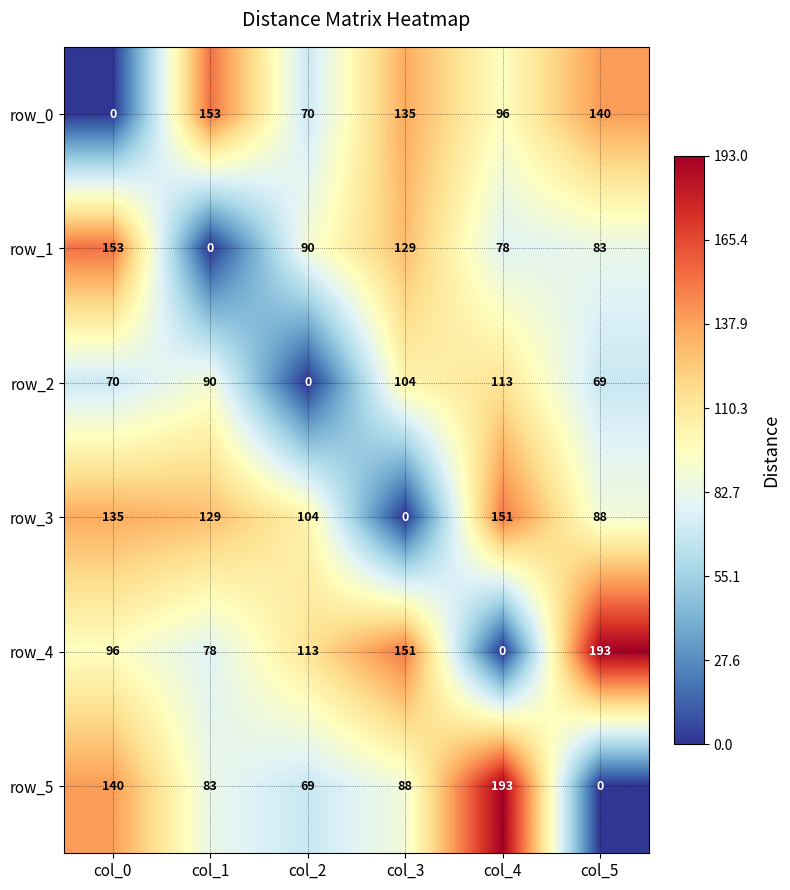

Reading left to right, list all the values displayed in this chart.

row_0: 0	153	70	135	96	140
row_1: 153	0	90	129	78	83
row_2: 70	90	0	104	113	69
row_3: 135	129	104	0	151	88
row_4: 96	78	113	151	0	193
row_5: 140	83	69	88	193	0